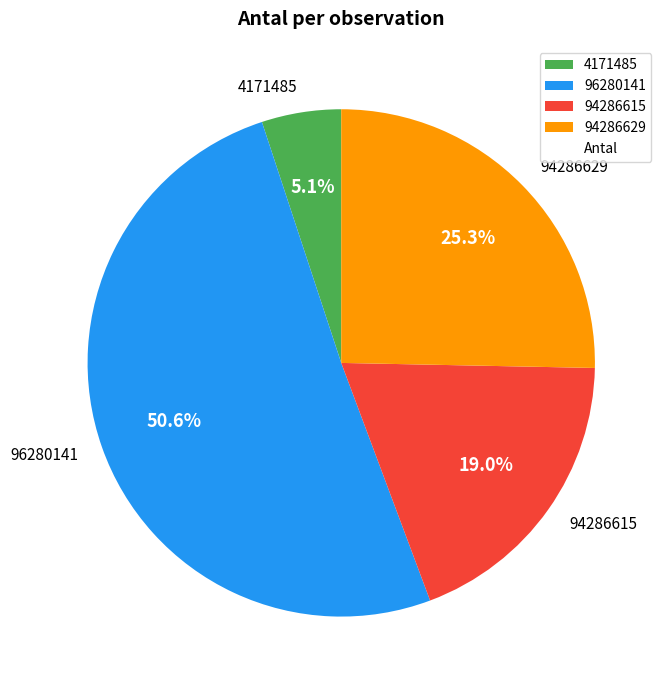

What is the largest slice in the pie chart?

96280141